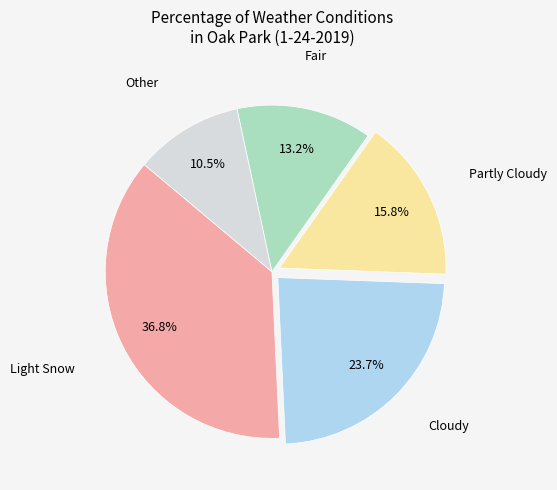

Is there any slice that represents more than half of the pie?

No